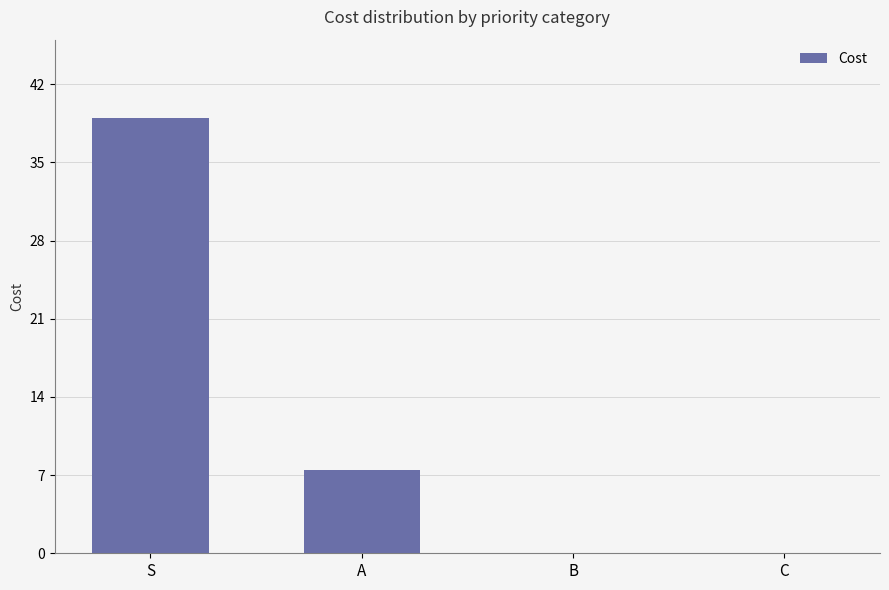

At which label is the value closest to 19?

A